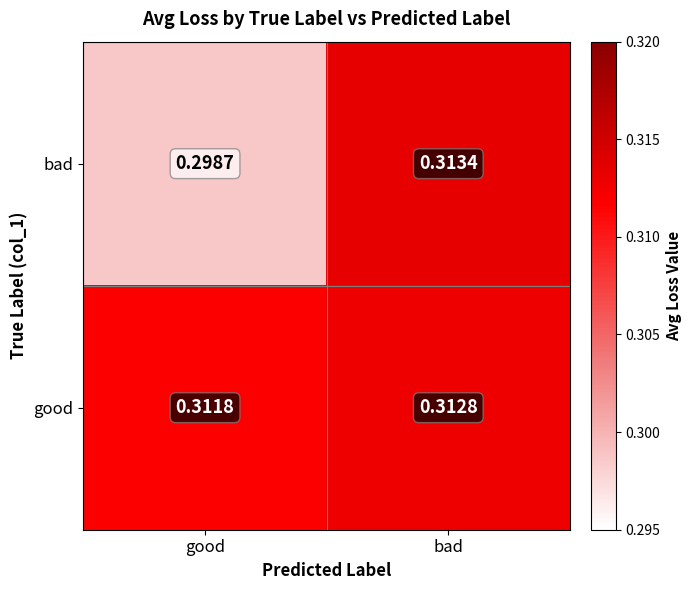

Which category has the highest value in the good series?

bad